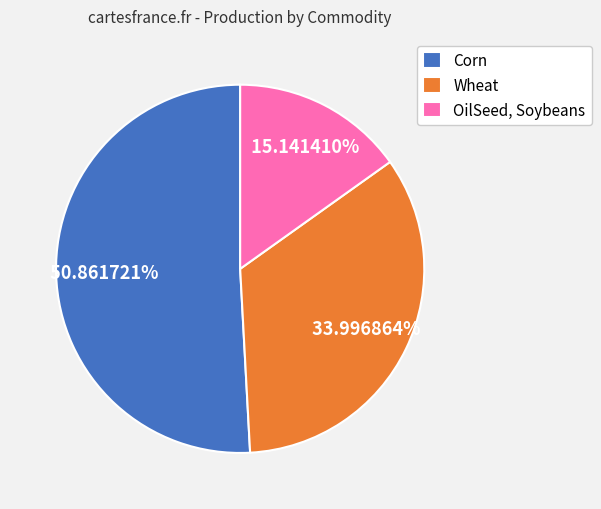

To the nearest percent, what is the difference between the largest and smallest slice percentages?

36%